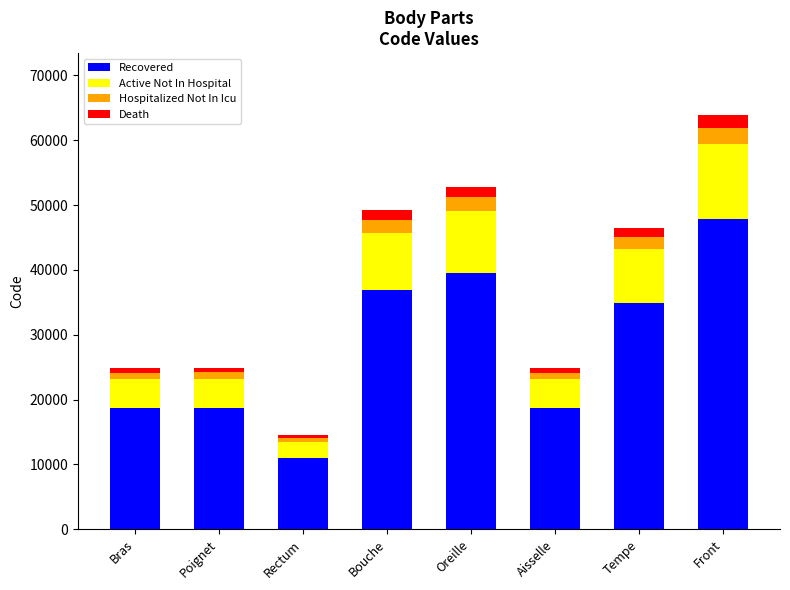

At which category is the sum across all series the highest?

Front